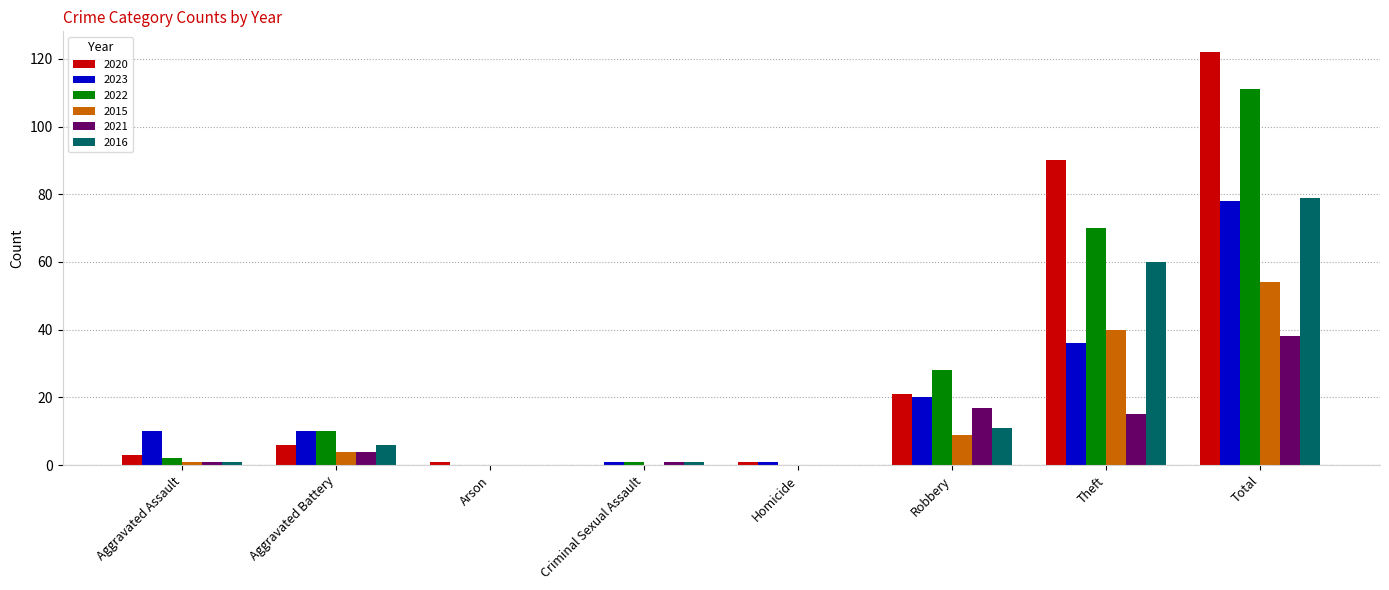

Between Homicide and Robbery, which series saw the biggest shift?

2022